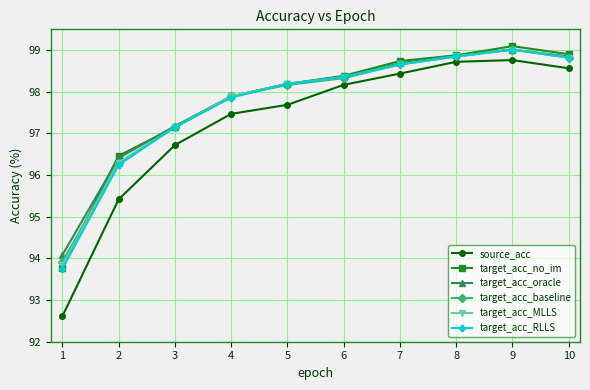

Which series changed the most between 2 and 10?

source_acc